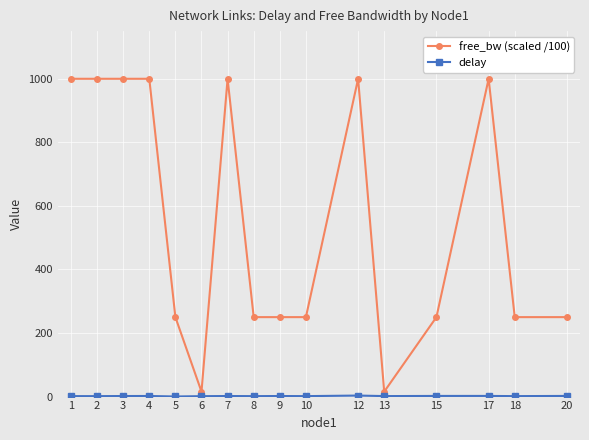

How many lines are shown in the chart?

2